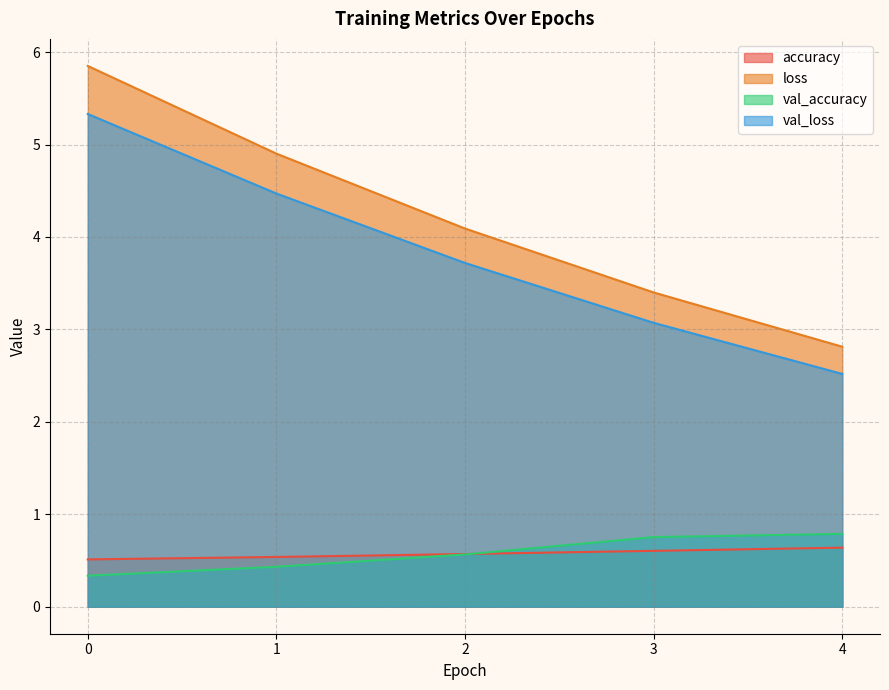

What is the difference between the second highest and second lowest values in the accuracy series?

0.1